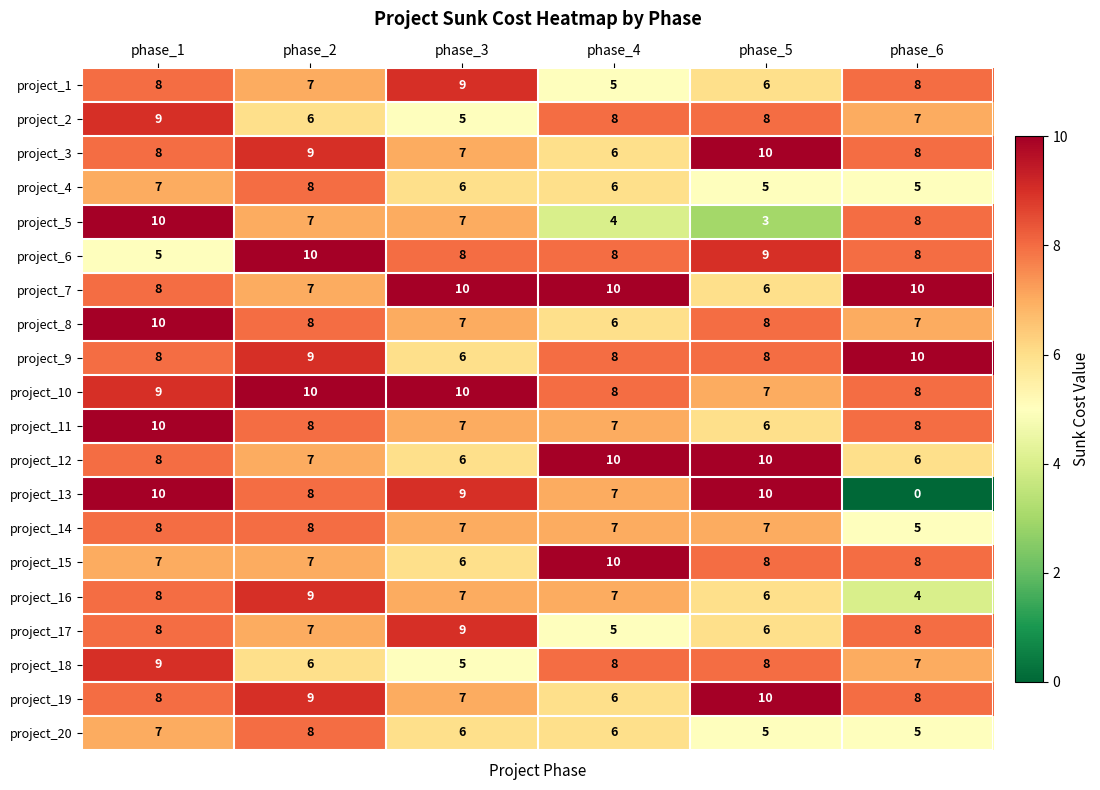

What is the sum of the project_17 values at phase_6 and phase_5?

14